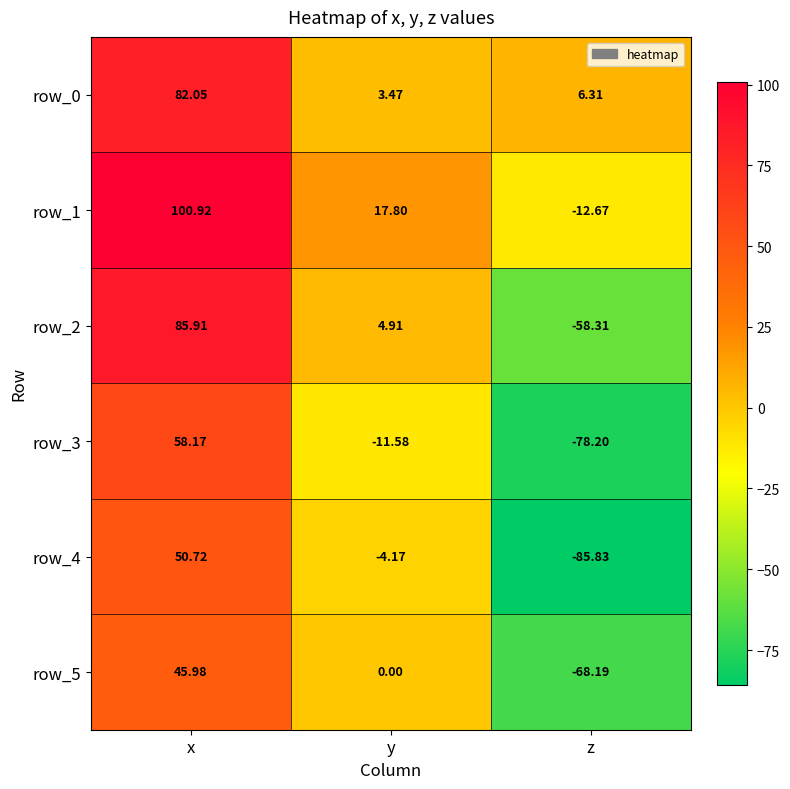

Which series has the largest range (max minus min)?

row_2